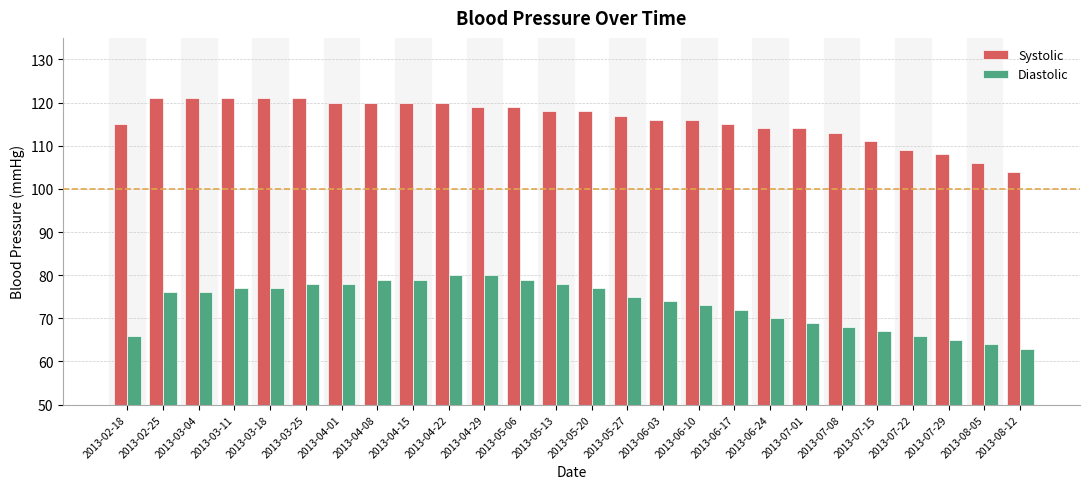

What is the difference between the highest and lowest values at 2013-04-08?

41